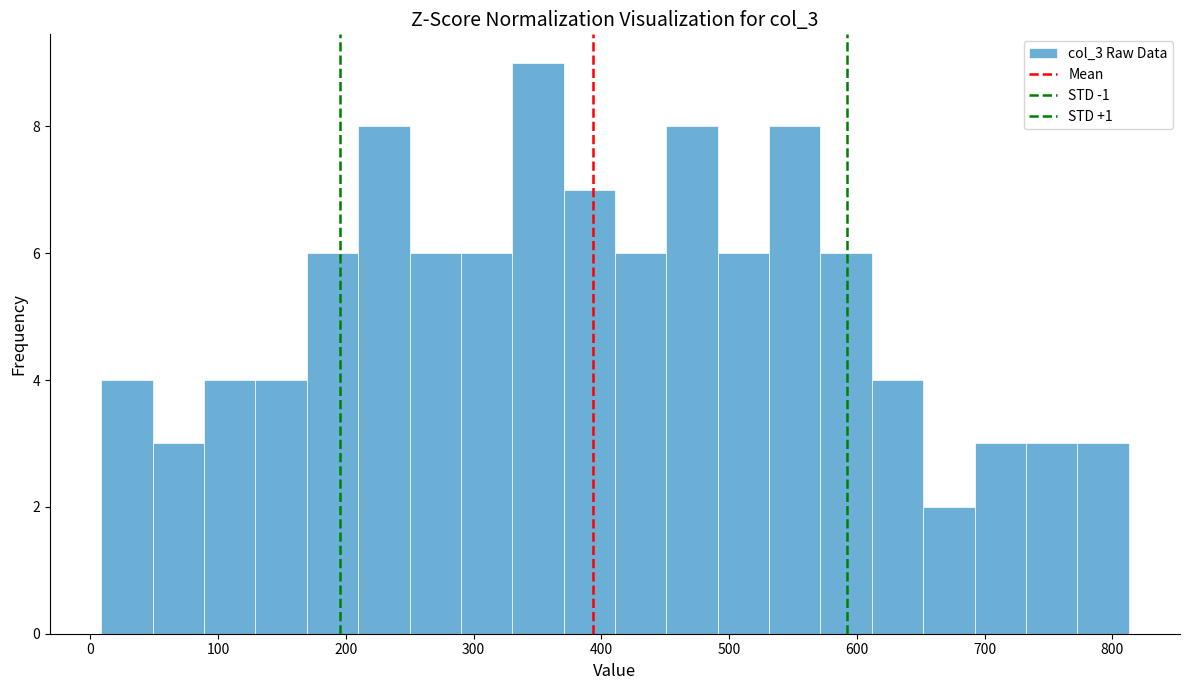

What is the height of the bar covering 570 to 610 on the x-axis? Neither the bar edges nor the heights are printed on the chart, so give them approximately, as read against the axes.

6